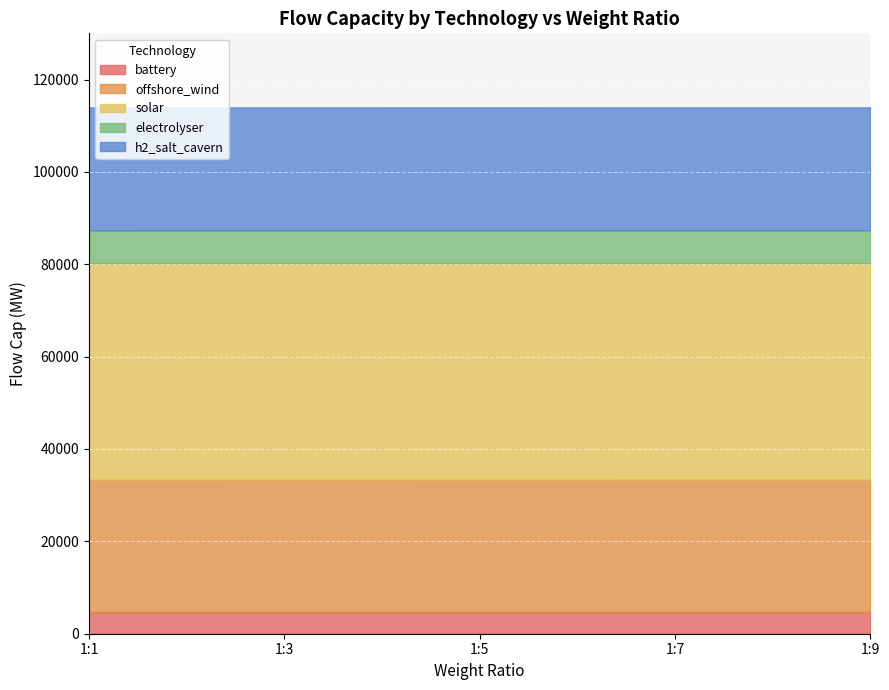

How many lines are shown in the chart?

5